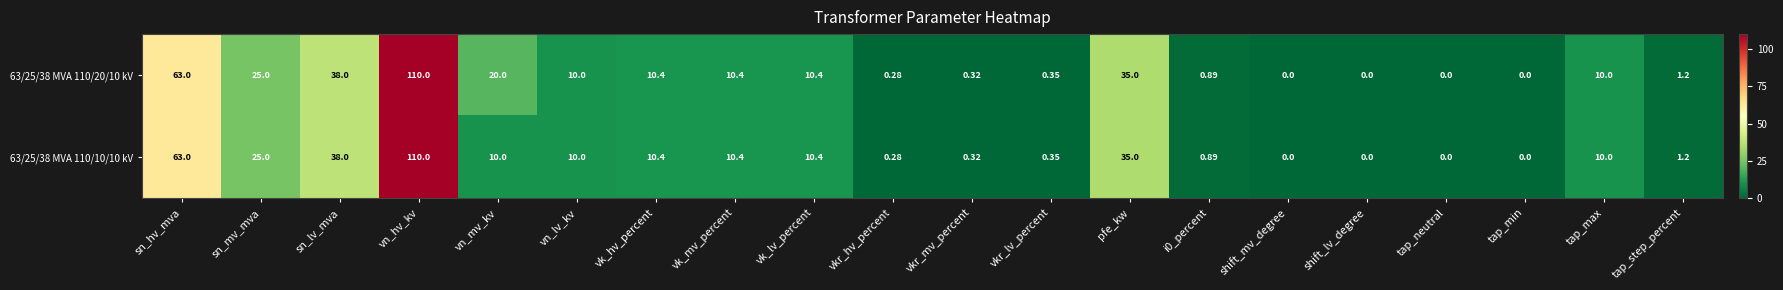

List the series in order of their overall mean, lowest first.

63/25/38 MVA 110/10/10 kV, 63/25/38 MVA 110/20/10 kV